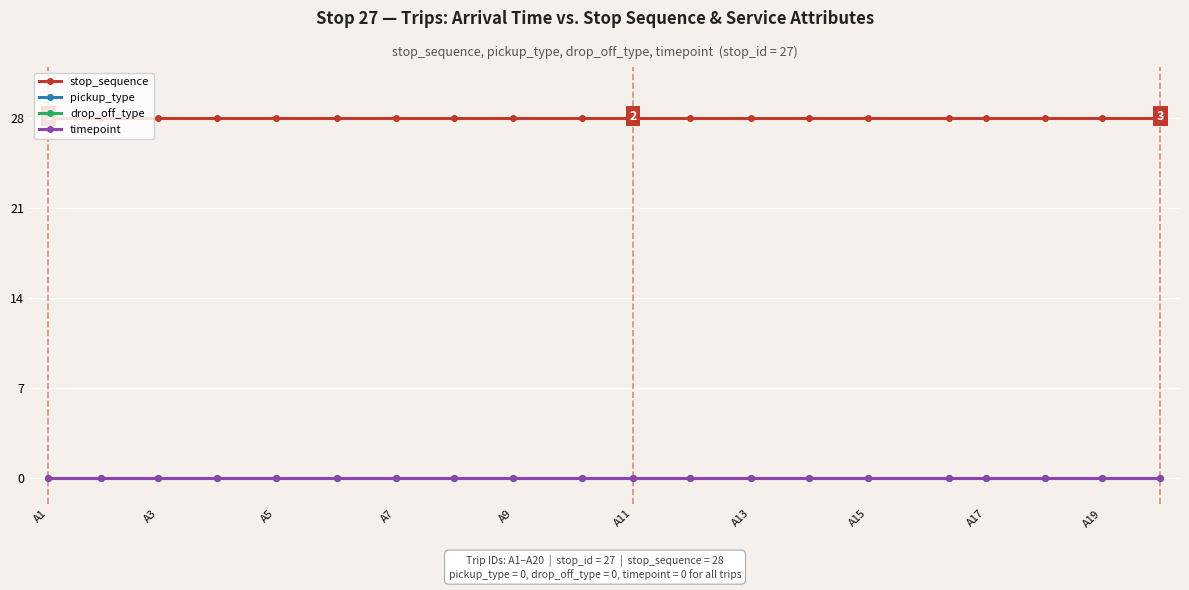

What are all the series names shown in the legend?

stop_sequence, pickup_type, drop_off_type, timepoint